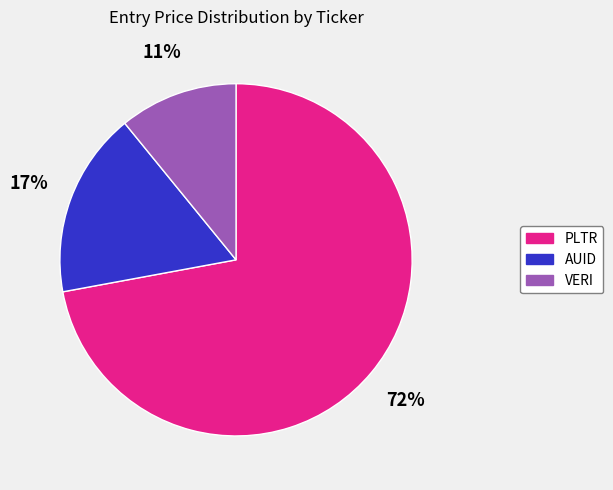

Count the number of slices in the pie.

3